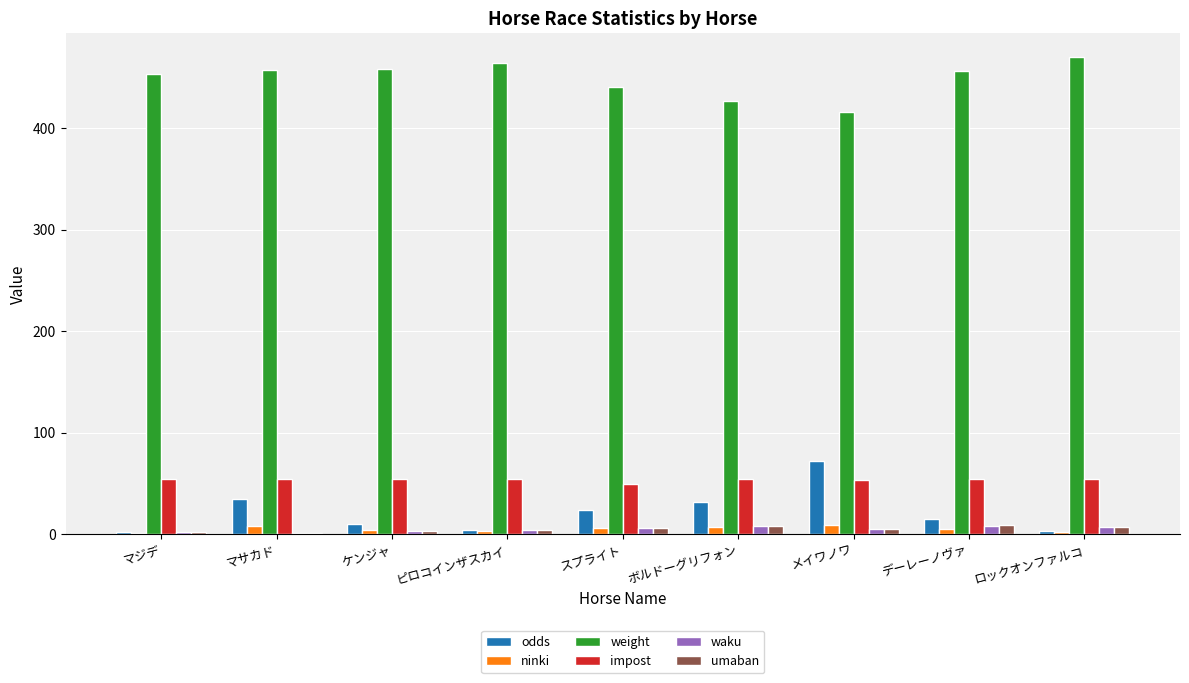

Is it true that weight equals 95.3 at メイワノワ?

False